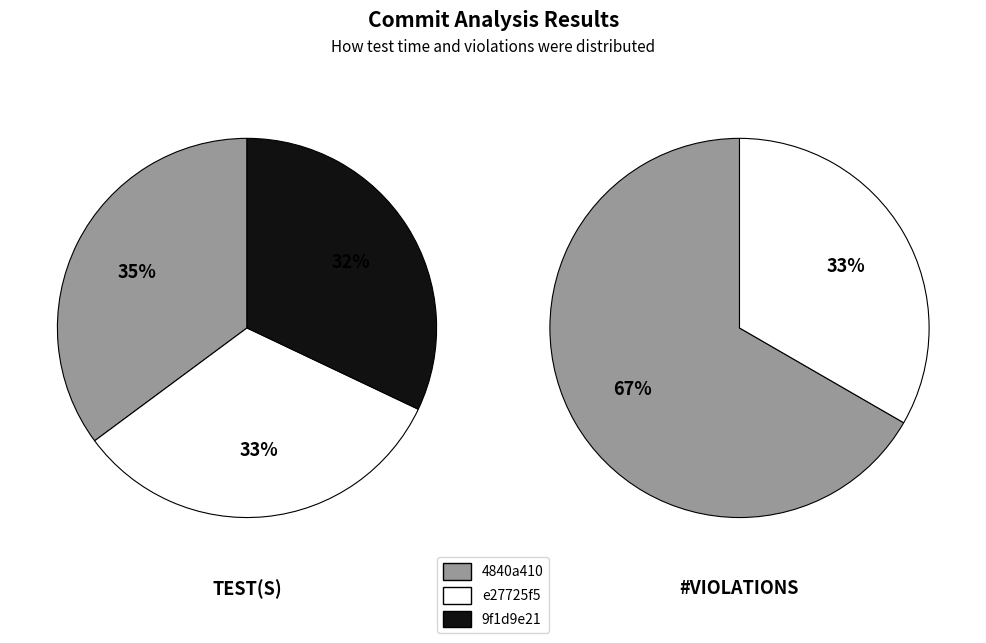

Is the sum of test_s and violations greater than half?

Yes